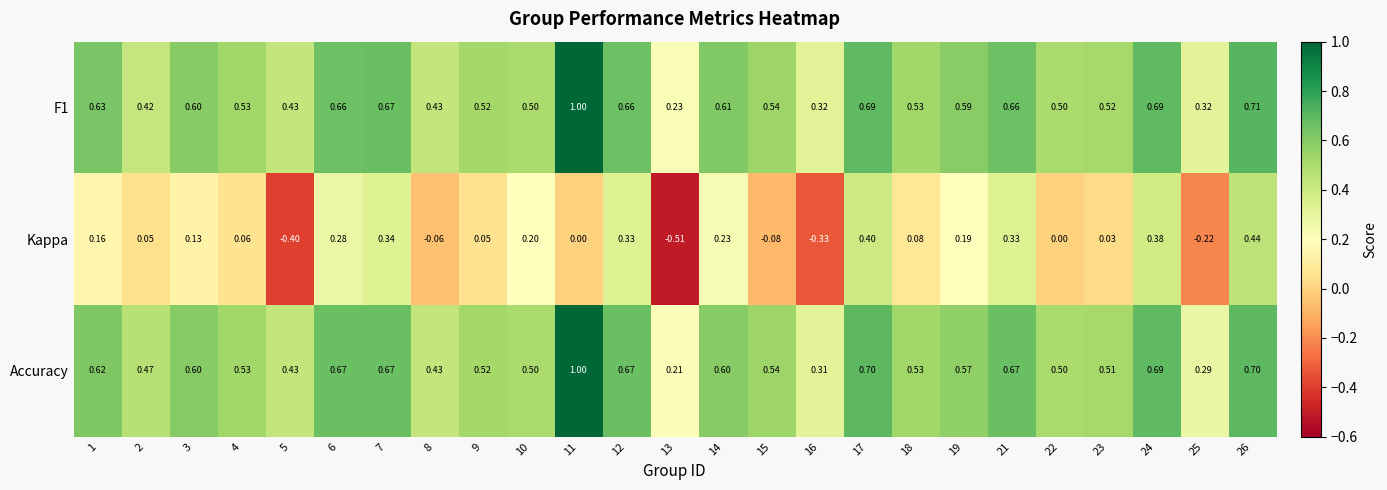

Which series changed the most between 1 and 19?

Accuracy